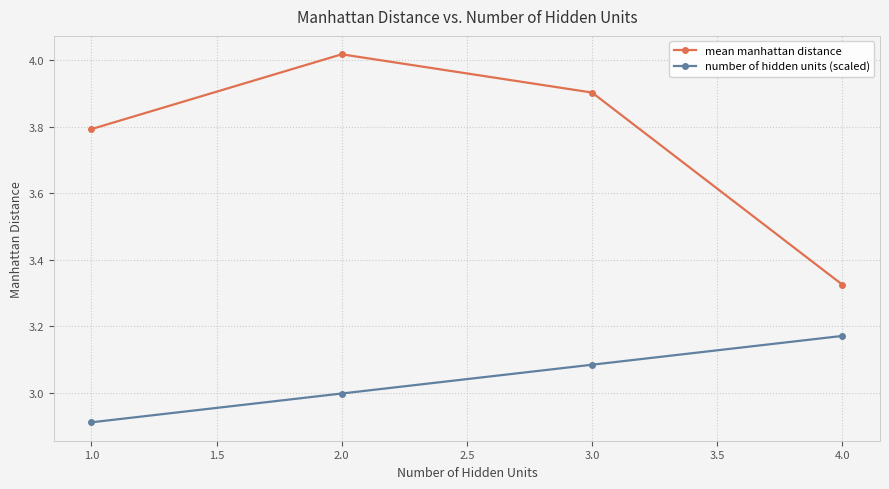

What are all the series names shown in the legend?

mean manhattan distance, number of hidden units (scaled)